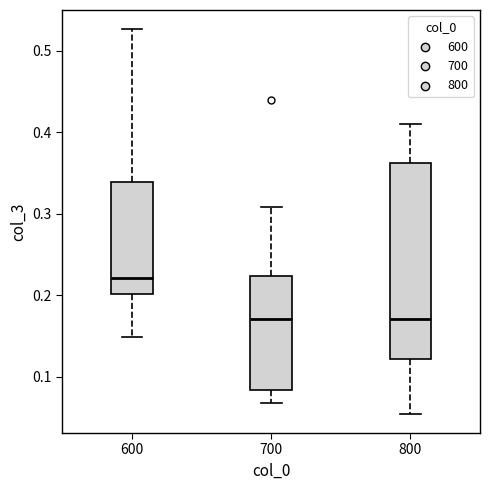

Reading left to right, read every box against the y-axis: the position of its median line, the range the box covers, and the ends of its whiskers. The values are not printed on the chart, so give them approximately, as read against the axis.

600: median 0.22, box 0.20 to 0.34, whiskers 0.15 to 0.53
700: median 0.17, box 0.08 to 0.22, whiskers 0.07 to 0.31
800: median 0.17, box 0.12 to 0.36, whiskers 0.05 to 0.41